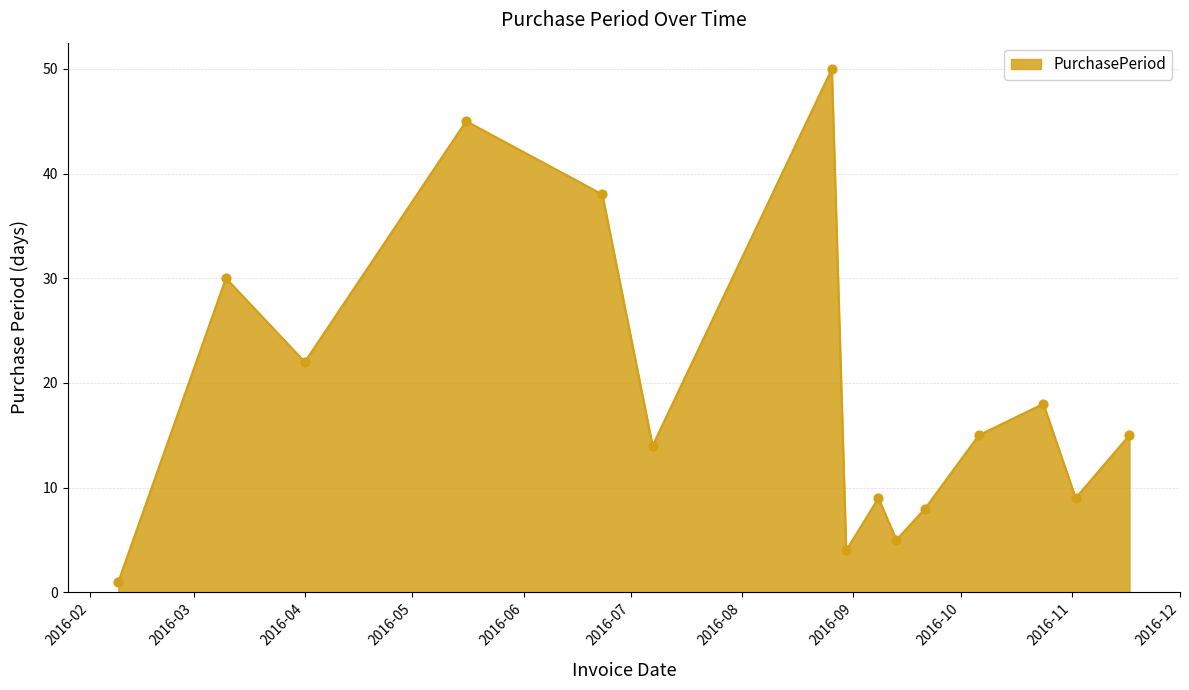

What is the difference between the maximum and minimum values?

49